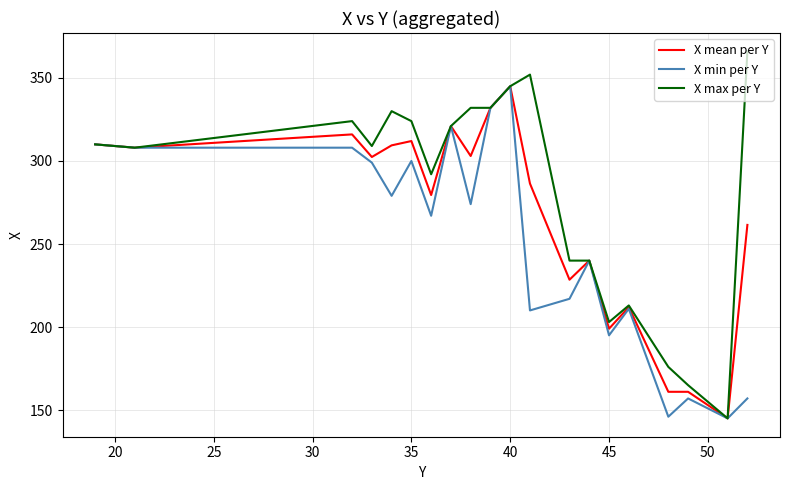

What is the minimum value for X max per Y?

145.0